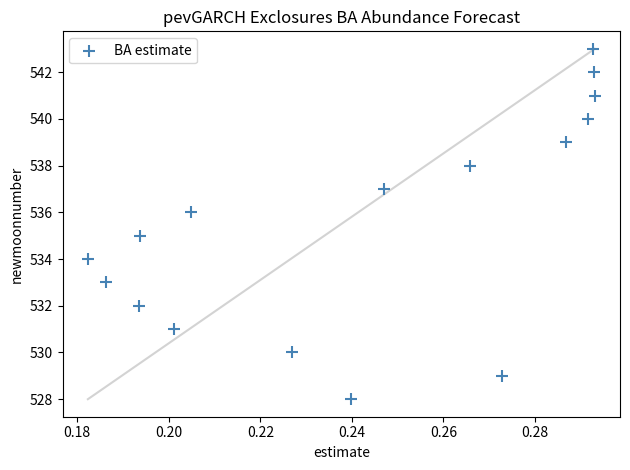

What is the range of Y values (max minus min)?

15